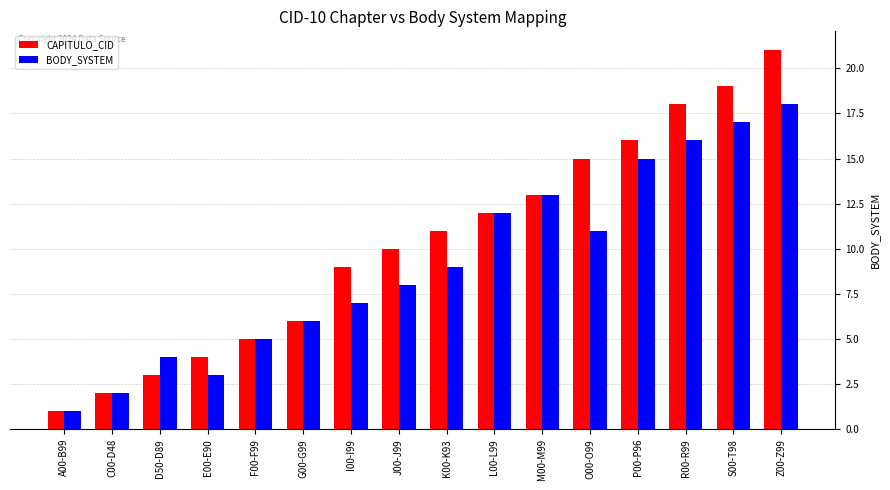

True or false: BODY_SYSTEM has a value of 1 at G00-G99.

False